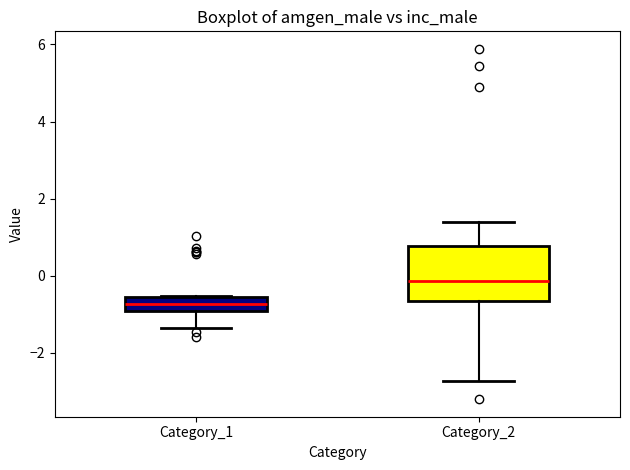

Which box is the tallest, from its lower edge to its upper edge?

Category_2